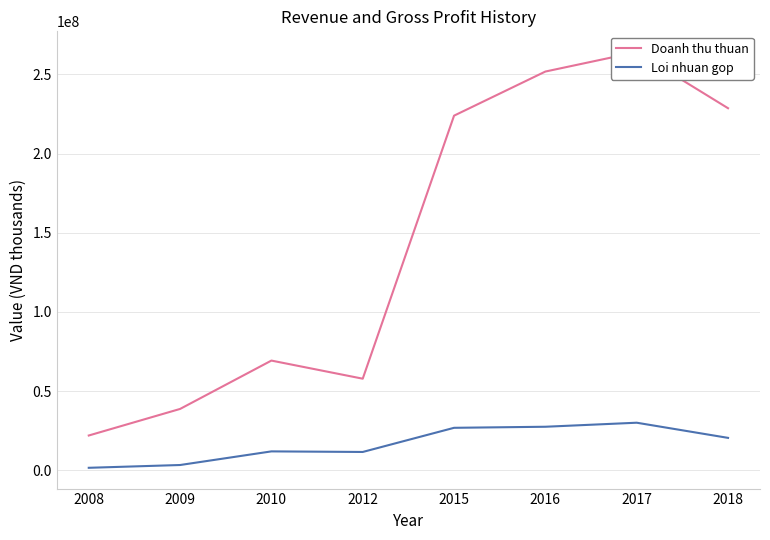

What is the total value across all series at 2016?

279278082